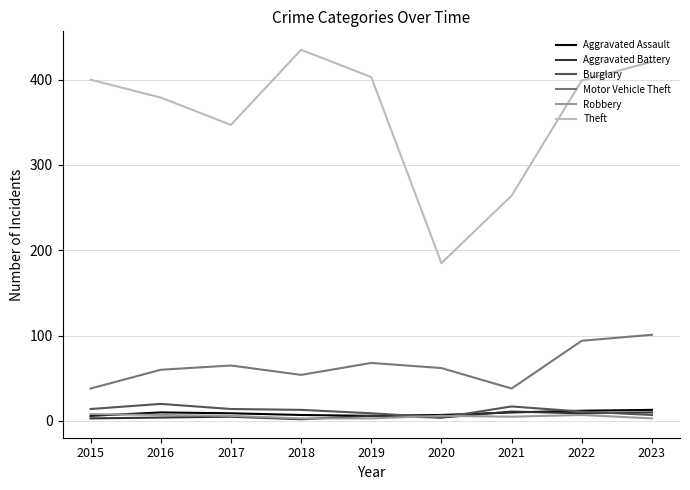

Is this an area chart (filled region under the line)?

No